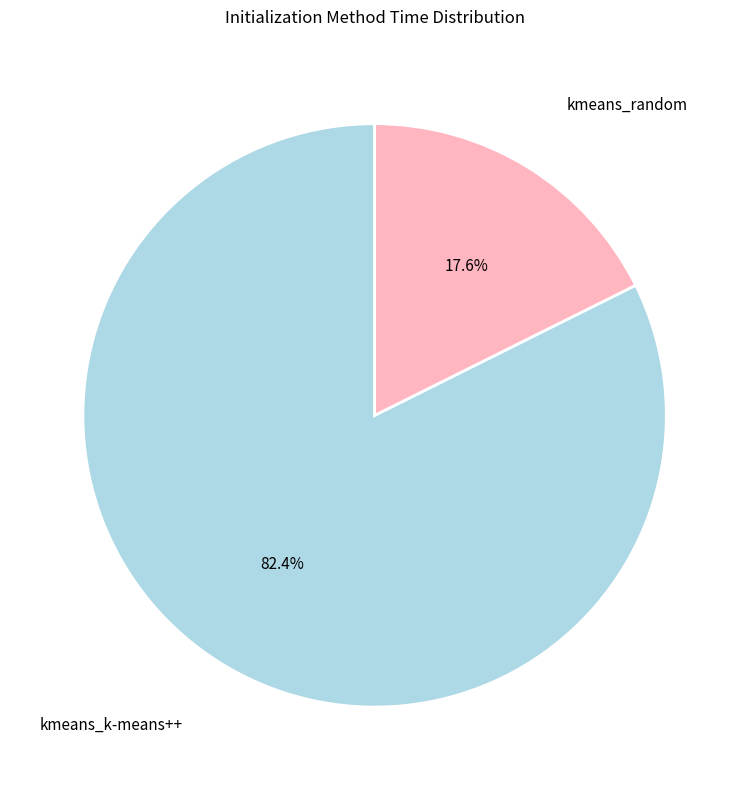

Which category has the biggest portion of the pie?

kmeans_k-means++